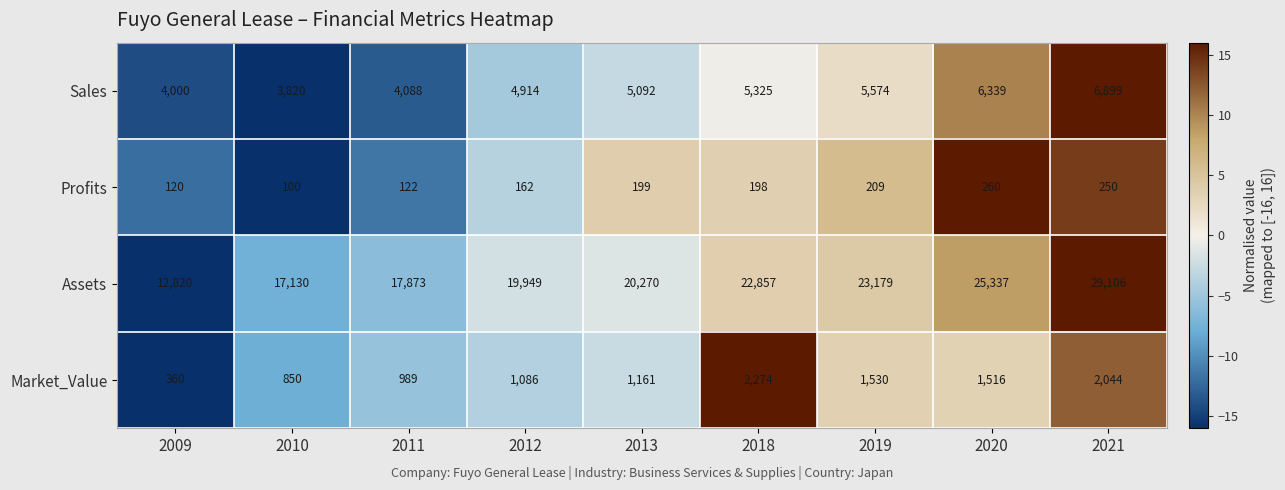

Which category has the lowest value in the Sales series?

2010